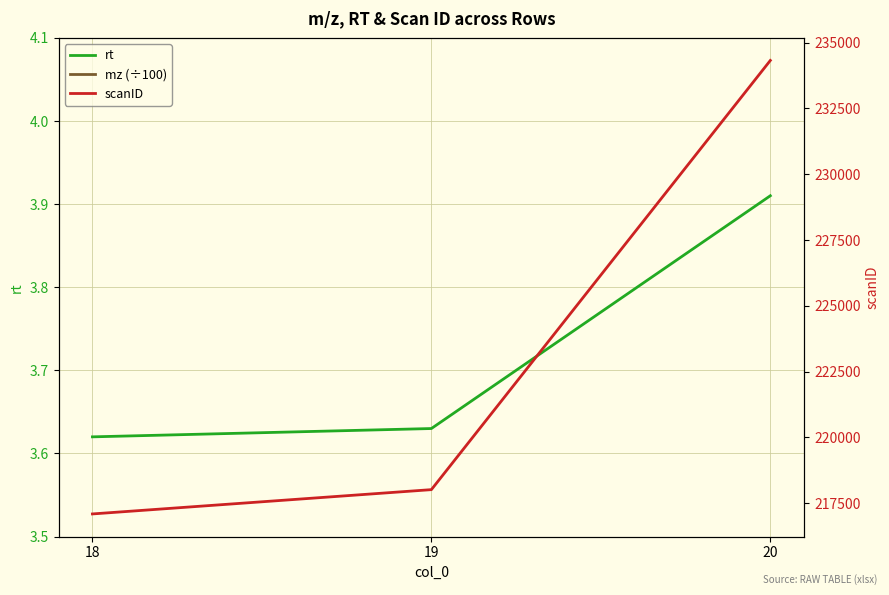

True or false: mz (÷100) has a value of 4.0 at 19.

False